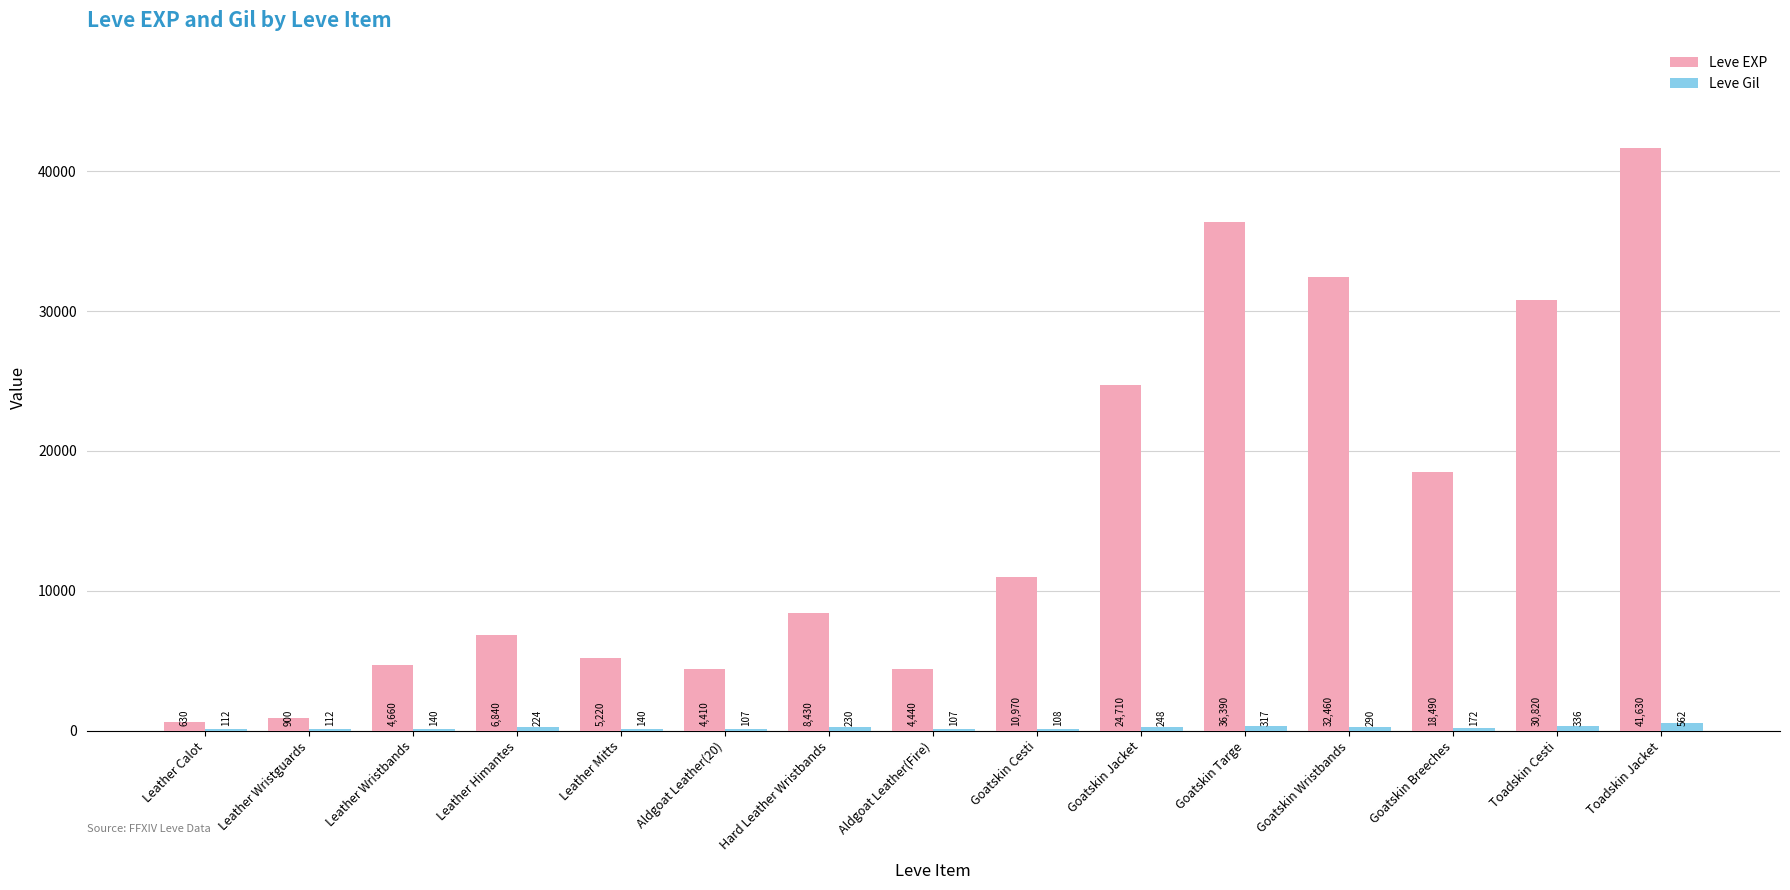

Reading left to right, list all the values displayed in this chart.

Leve EXP: Leather Calot=630	Leather Wristguards=900	Leather Wristbands=4660	Leather Himantes=6840	Leather Mitts=5220	Aldgoat Leather(20)=4410	Hard Leather Wristbands=8430	Aldgoat Leather(Fire)=4440	Goatskin Cesti=10970	Goatskin Jacket=24710	Goatskin Targe=36390	Goatskin Wristbands=32460	Goatskin Breeches=18490	Toadskin Cesti=30820	Toadskin Jacket=41630
Leve Gil: Leather Calot=112	Leather Wristguards=112	Leather Wristbands=140	Leather Himantes=224	Leather Mitts=140	Aldgoat Leather(20)=107	Hard Leather Wristbands=230	Aldgoat Leather(Fire)=107	Goatskin Cesti=108	Goatskin Jacket=248	Goatskin Targe=317	Goatskin Wristbands=290	Goatskin Breeches=172	Toadskin Cesti=336	Toadskin Jacket=562